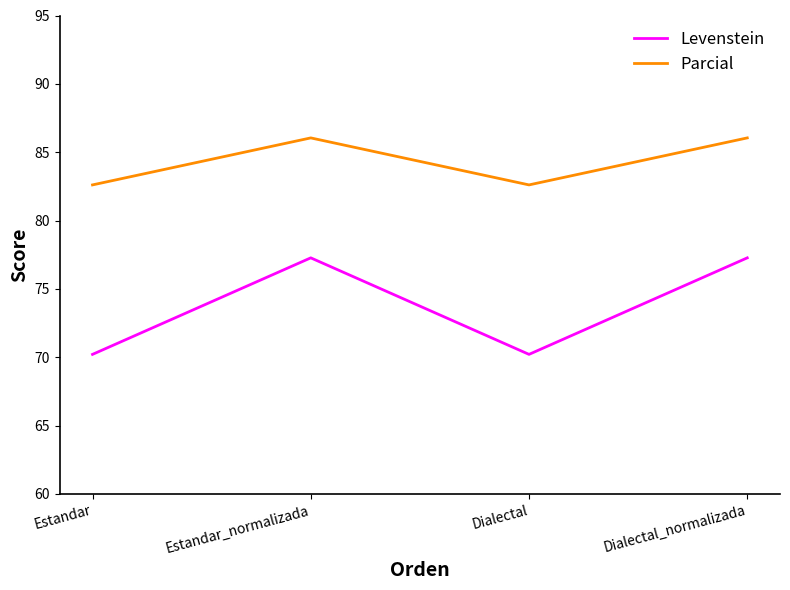

True or false: Parcial and Levenstein intersect in this chart.

False